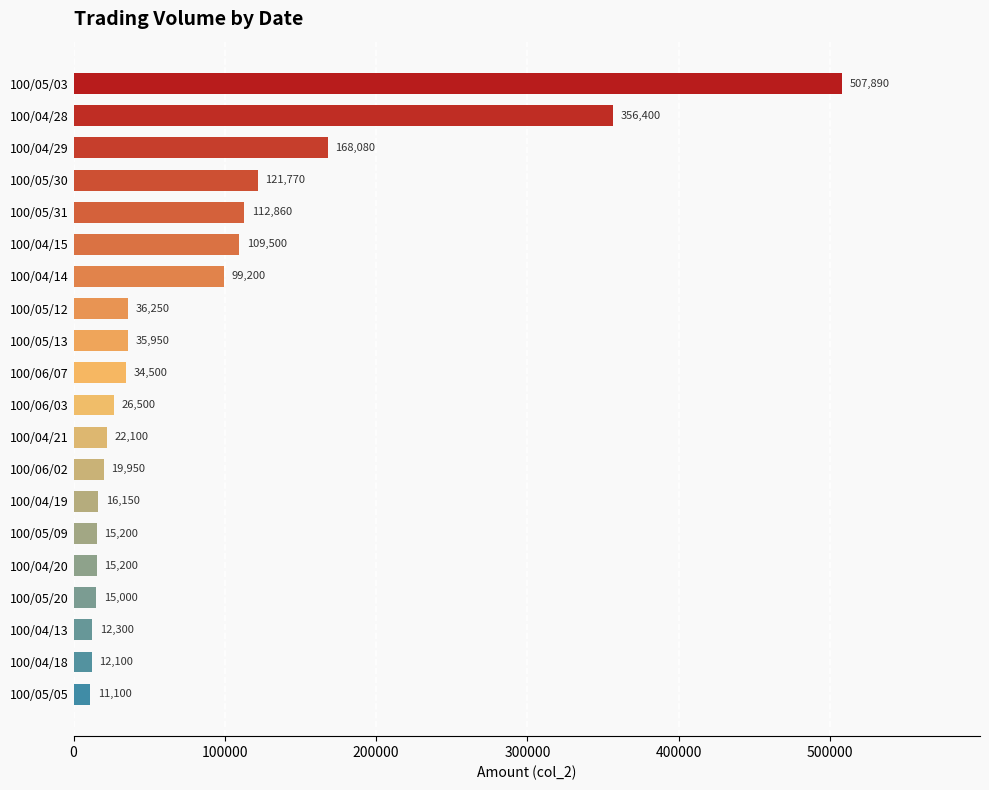

Where is the data nearest to the value 259495?

100/04/29